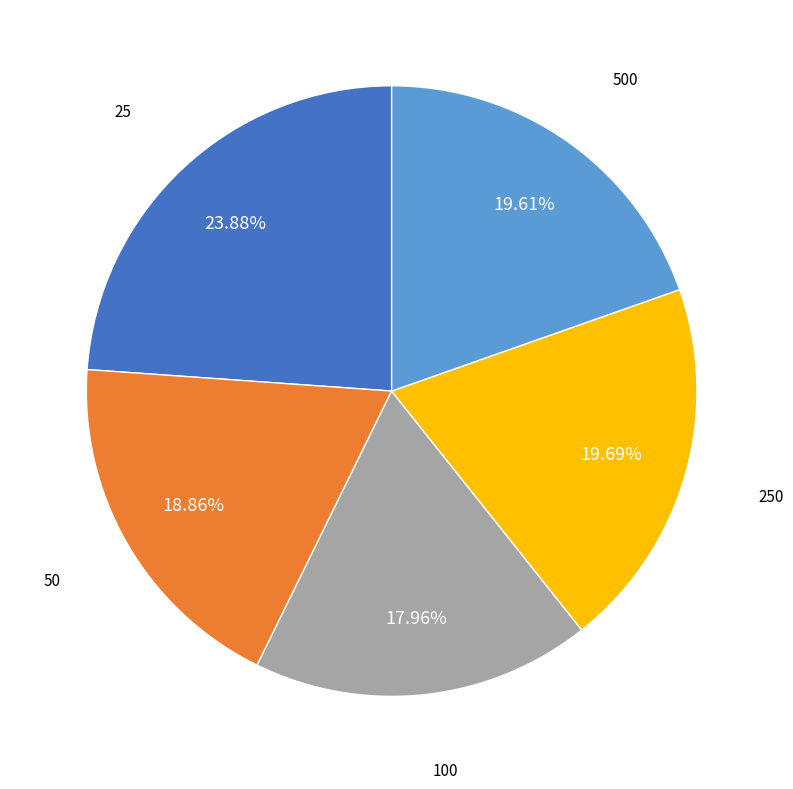

Count the number of slices in the pie.

5